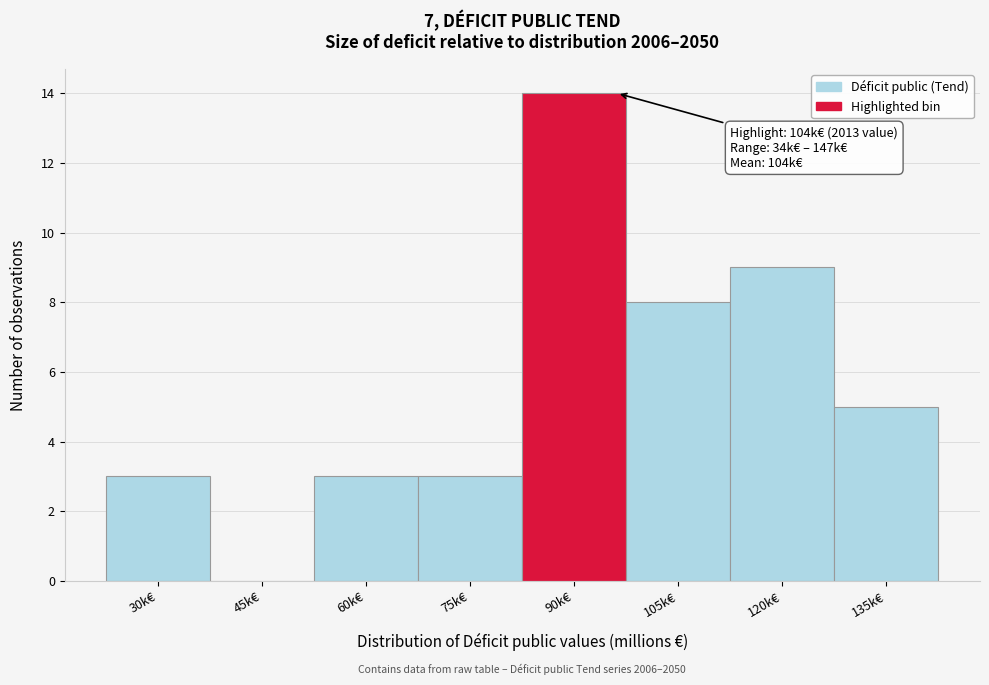

Reading right to left, transcribe all the data shown in this chart.

135k€=5	120k€=9	105k€=8	90k€=14	75k€=3	60k€=3	45k€=0	30k€=3